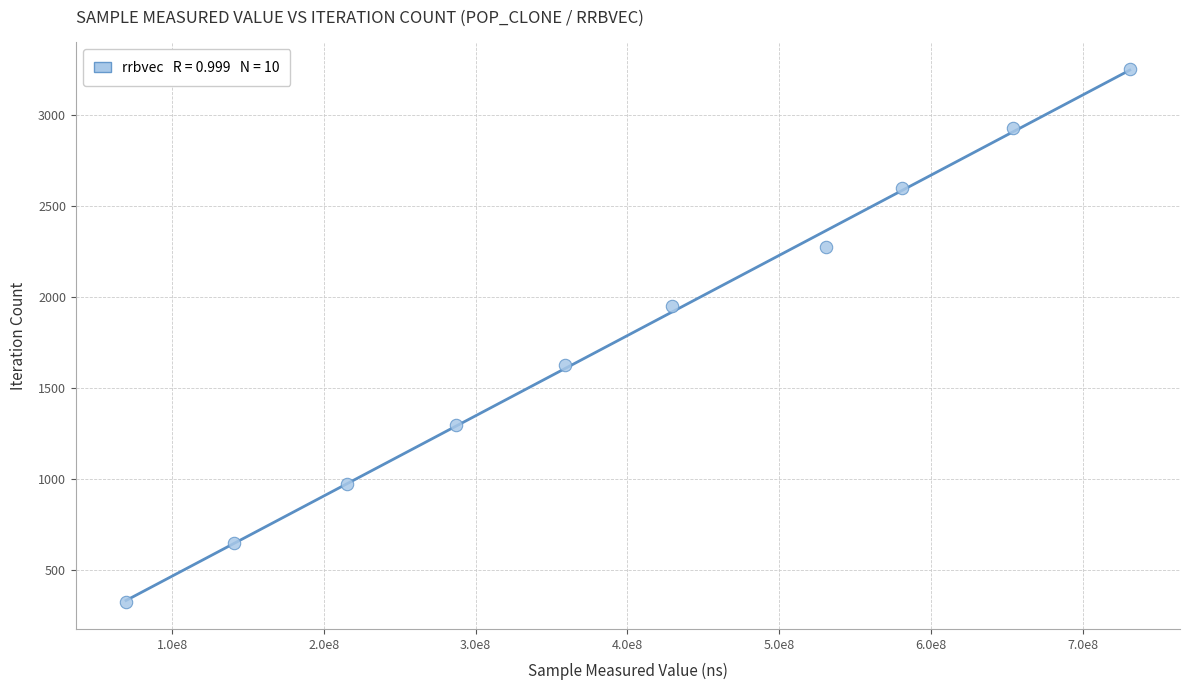

What is the range of Y values (max minus min)?

2925